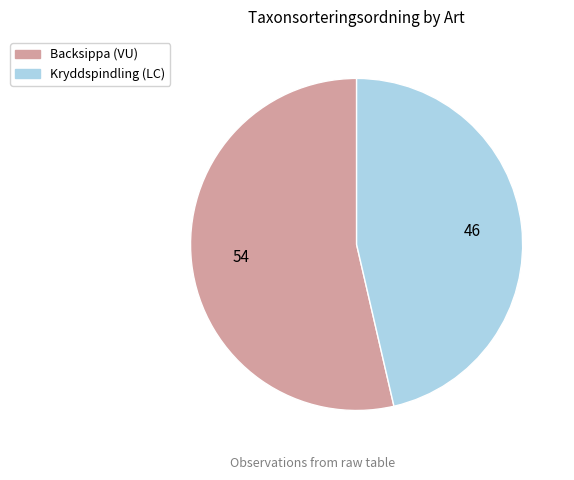

The Kryddspindling (LC) slice represents 59% of the pie. True or false?

False